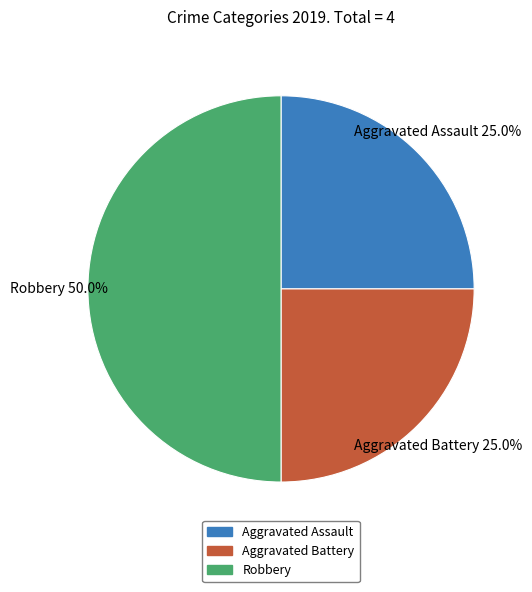

What is the ratio of the value at Aggravated Assault to the value at Aggravated Battery?

1.0